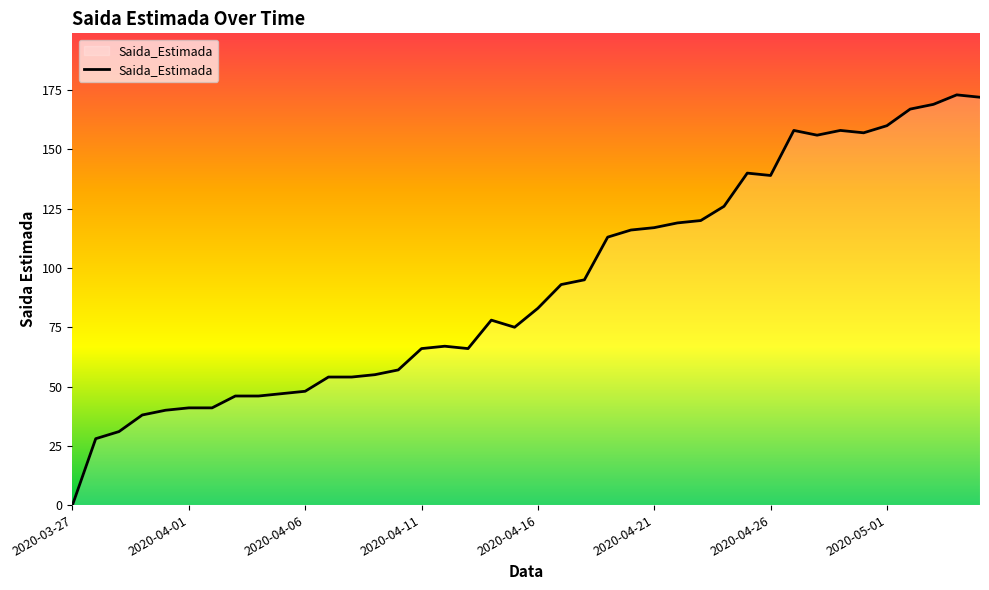

What is the greatest value displayed?

173